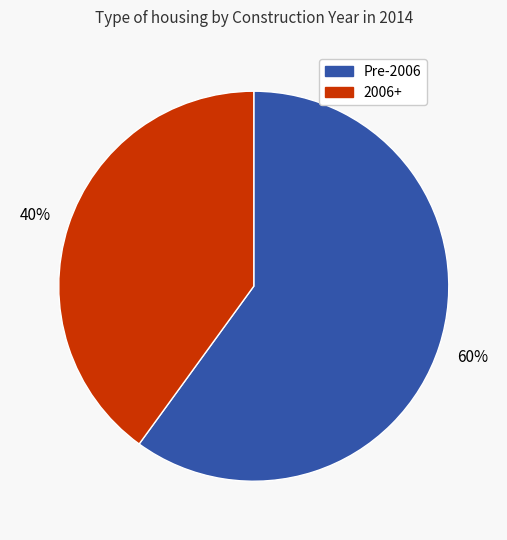

Does any single category account for the majority?

Yes